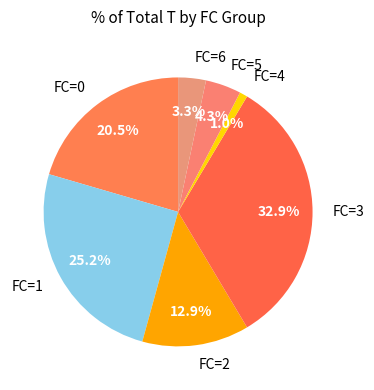

What is the total percentage of FC=5 and FC=1?

29.5%